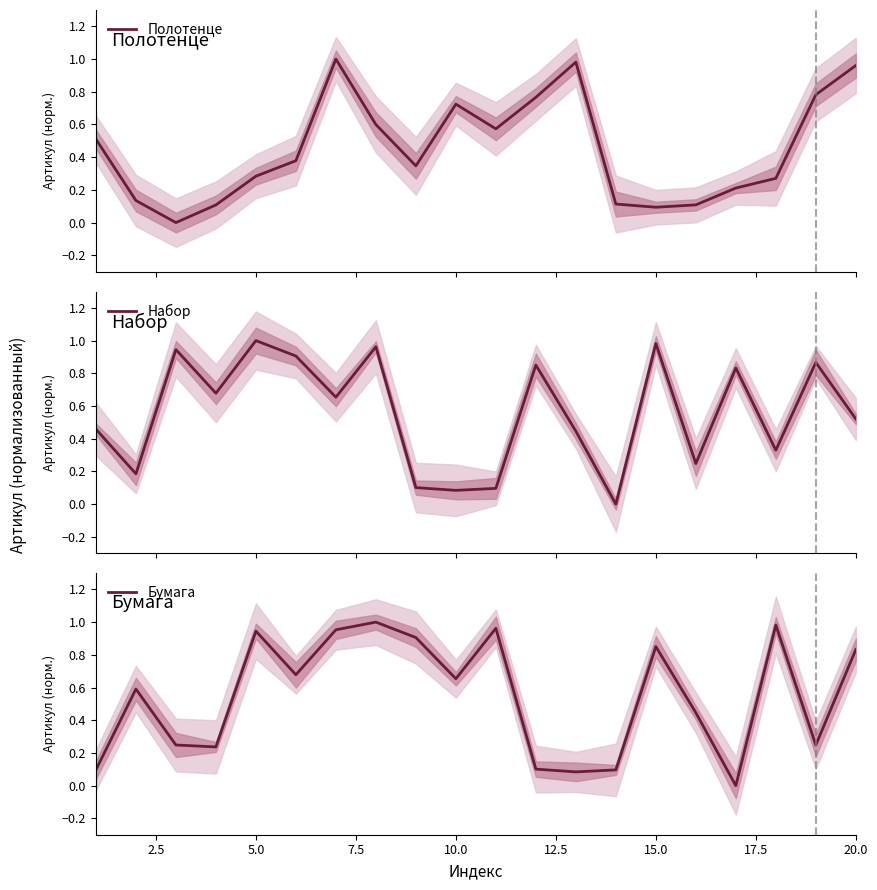

At how many categories does at least one series exceed 0?

20